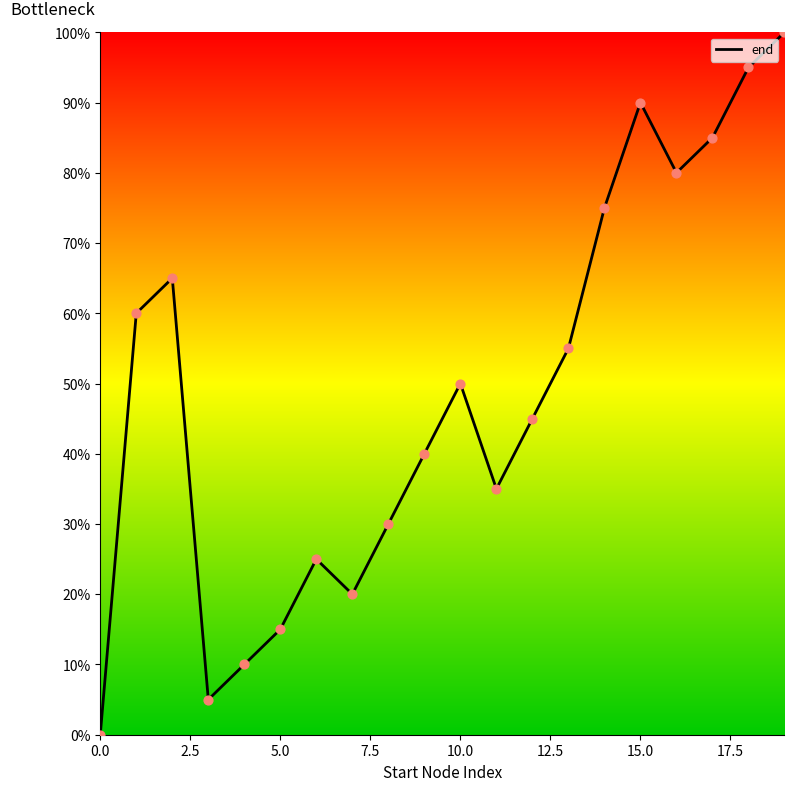

What is the difference between the maximum and minimum values?

100.0